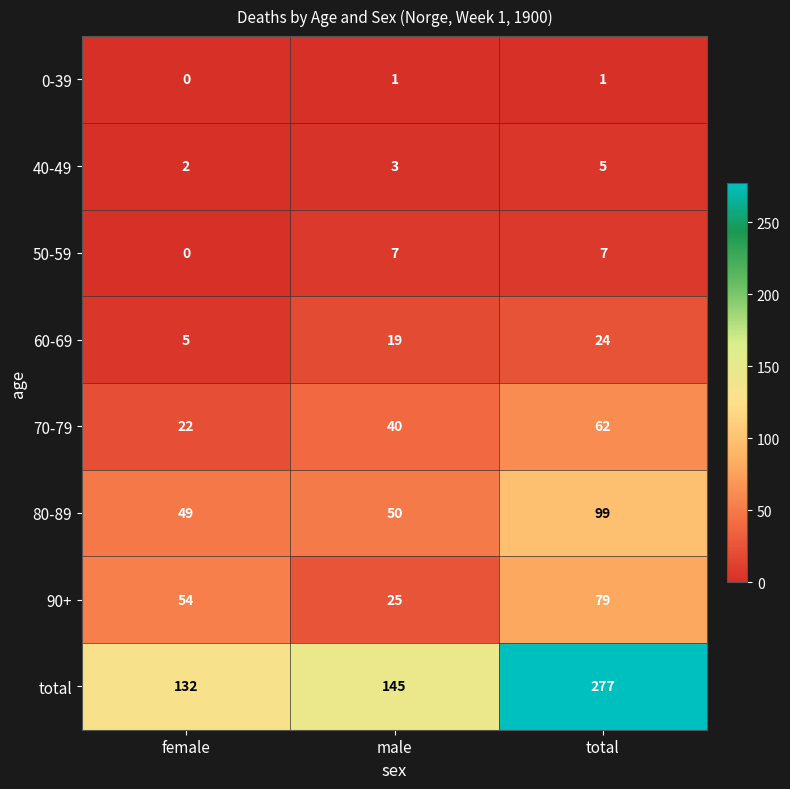

How many values in the 90+ series are below 54?

1